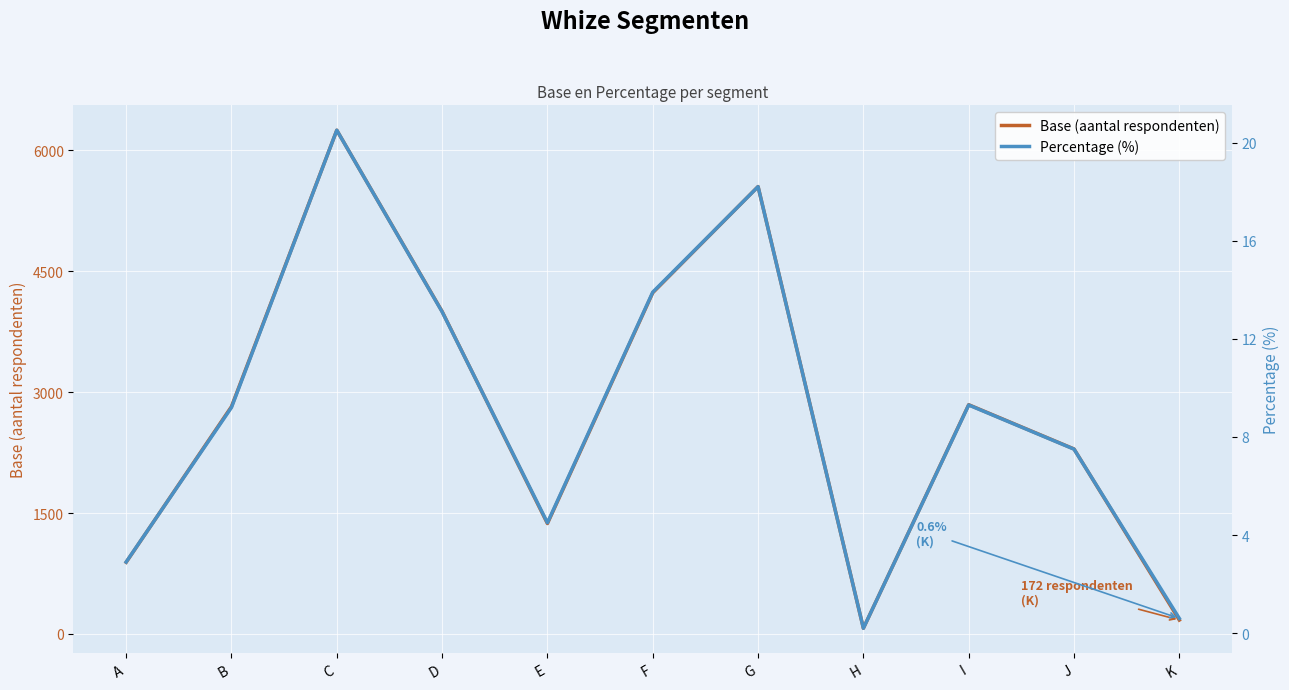

How many interior local valleys does the Percentage (%) series have?

2